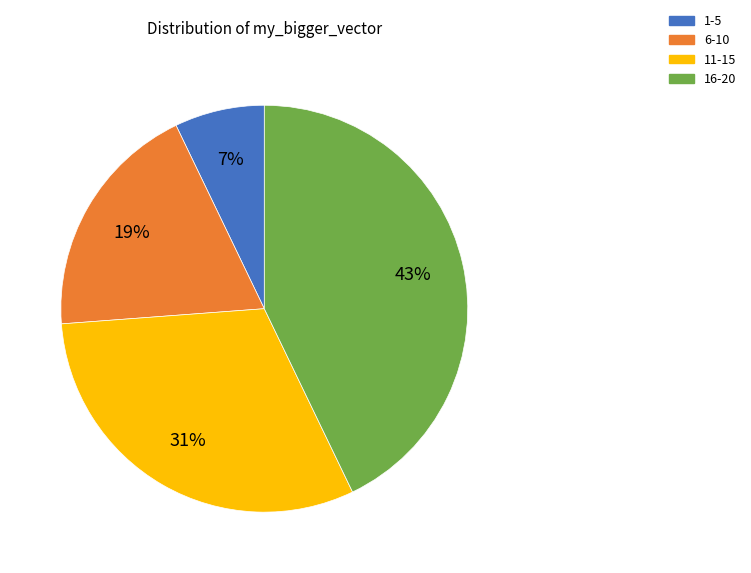

To the nearest percent, what portion does 1-5 represent?

7%